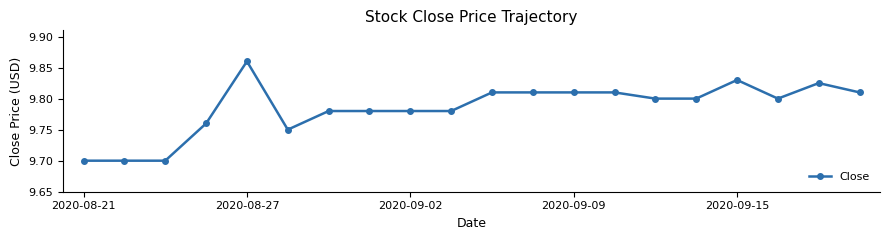

How many values are between 9 and 10?

20